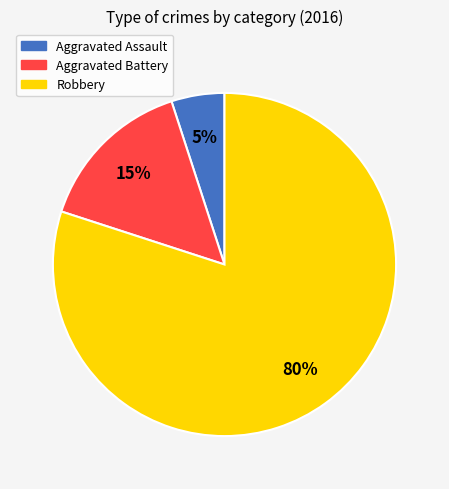

Combined, do Aggravated Assault and Robbery account for over 50%?

Yes